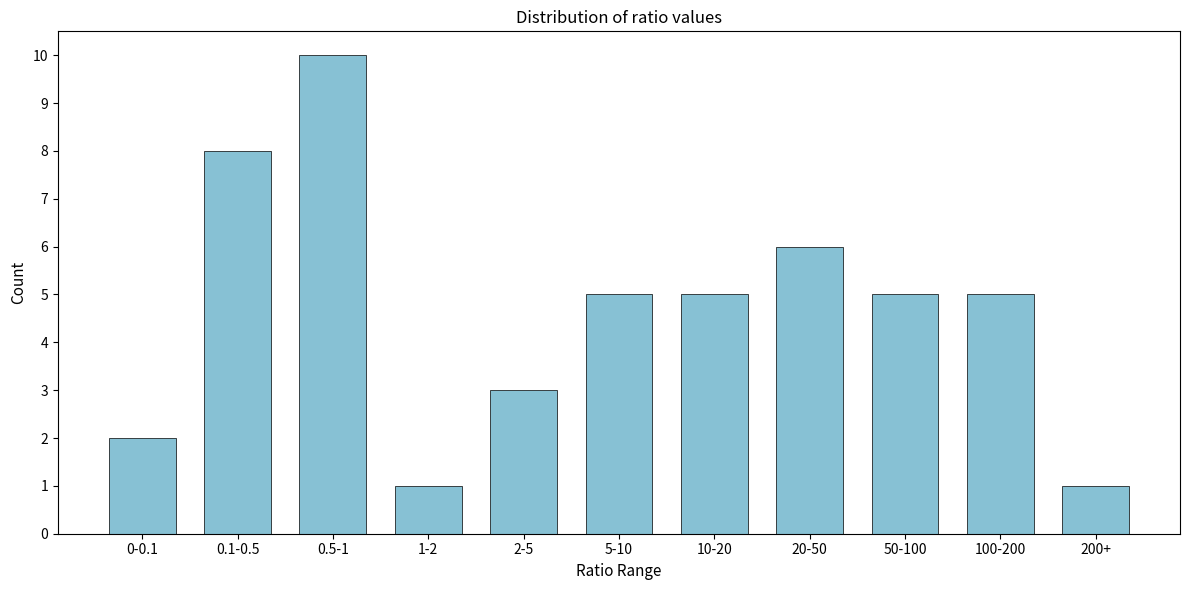

Reading left to right, extract all data points from this chart.

2	8	10	1	3	5	5	6	5	5	1